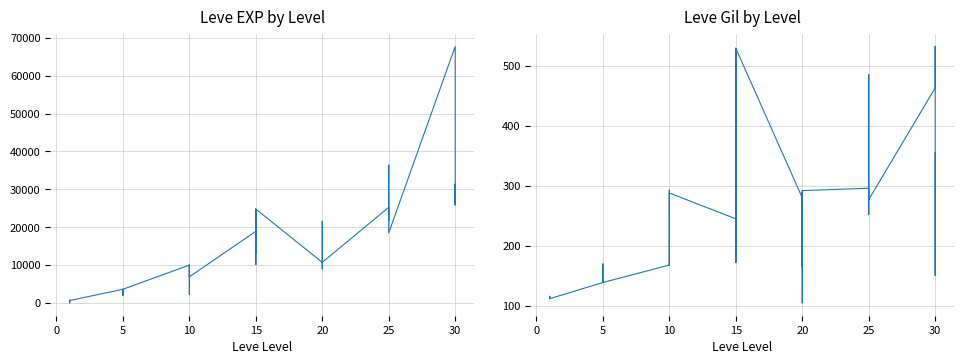

What is the label of the 10th point from the right?

25